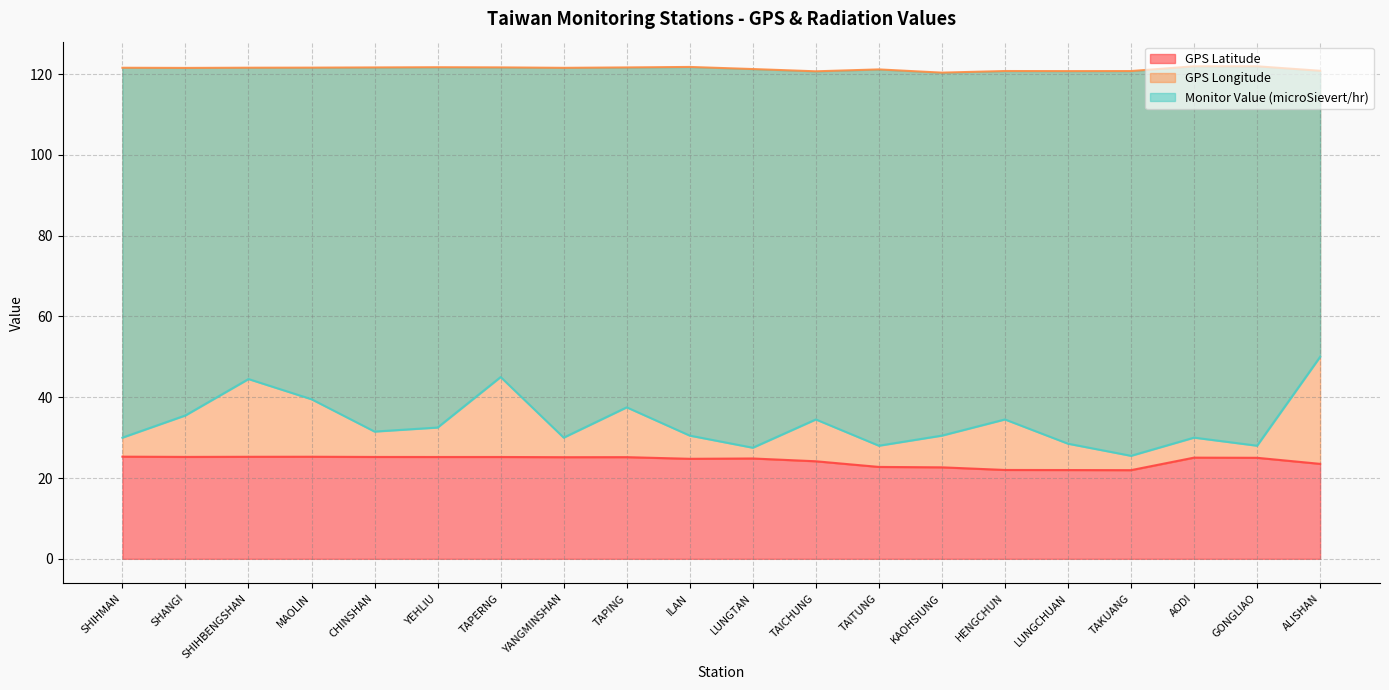

True or false: GPS Longitude and GPS Latitude cross at least once.

False